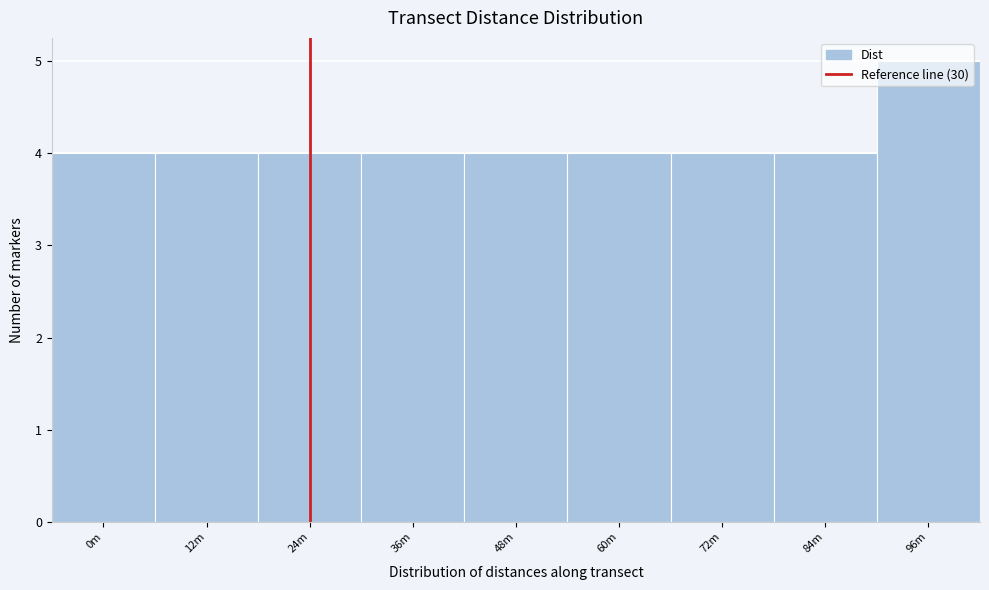

What is the maximum value shown in the chart?

5